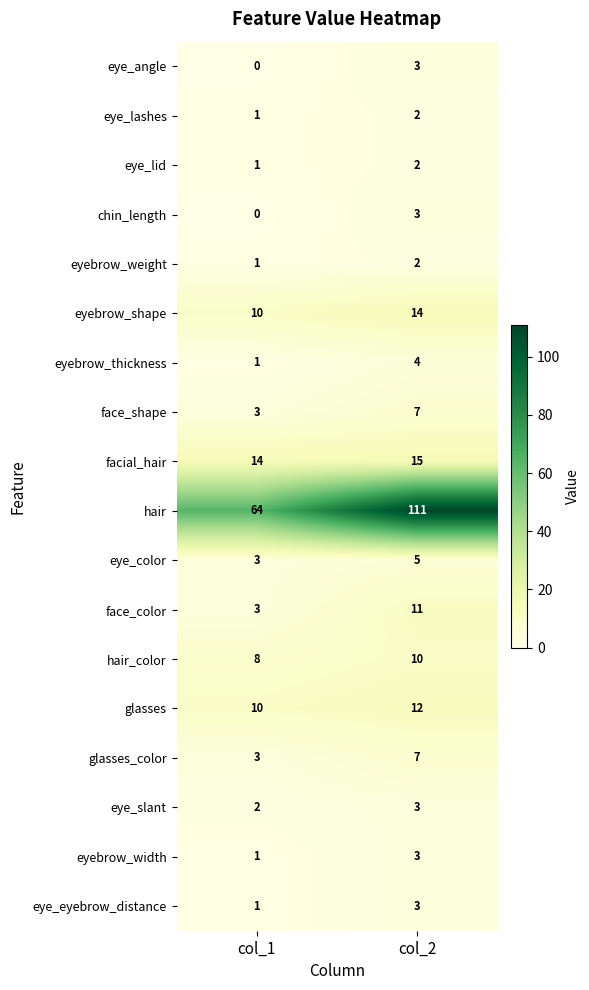

What is the total value across all series at col_2?

217